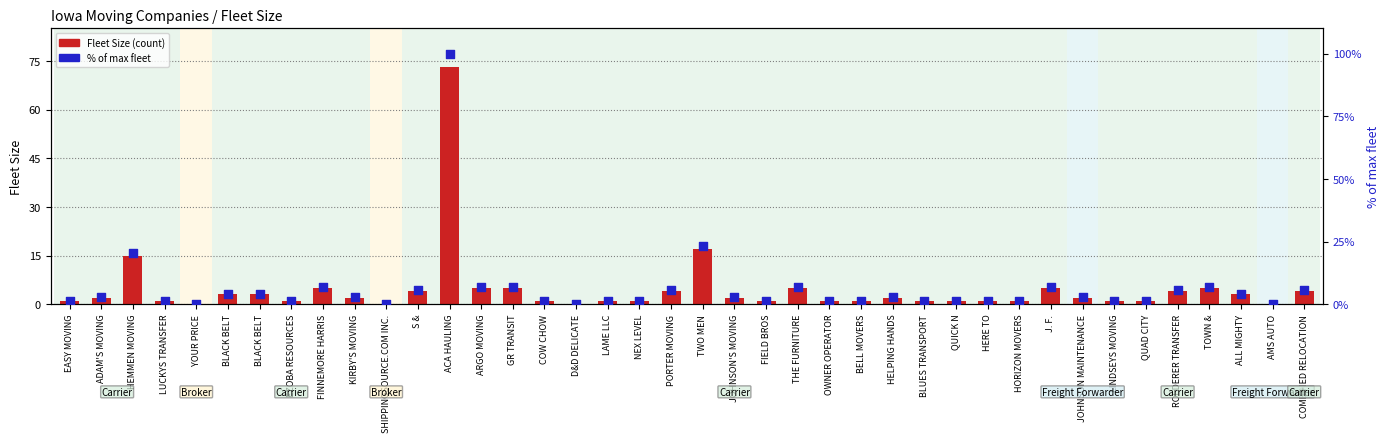

Which series has the largest total across all categories?

% of max fleet